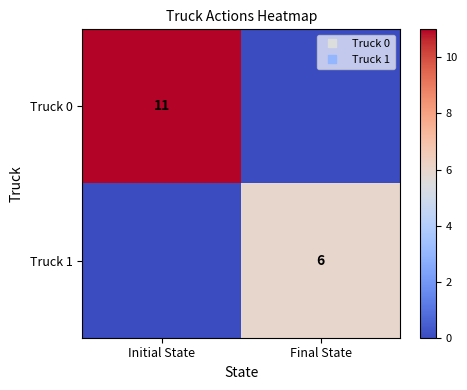

What is the spread (max minus min) of values at Initial State?

11